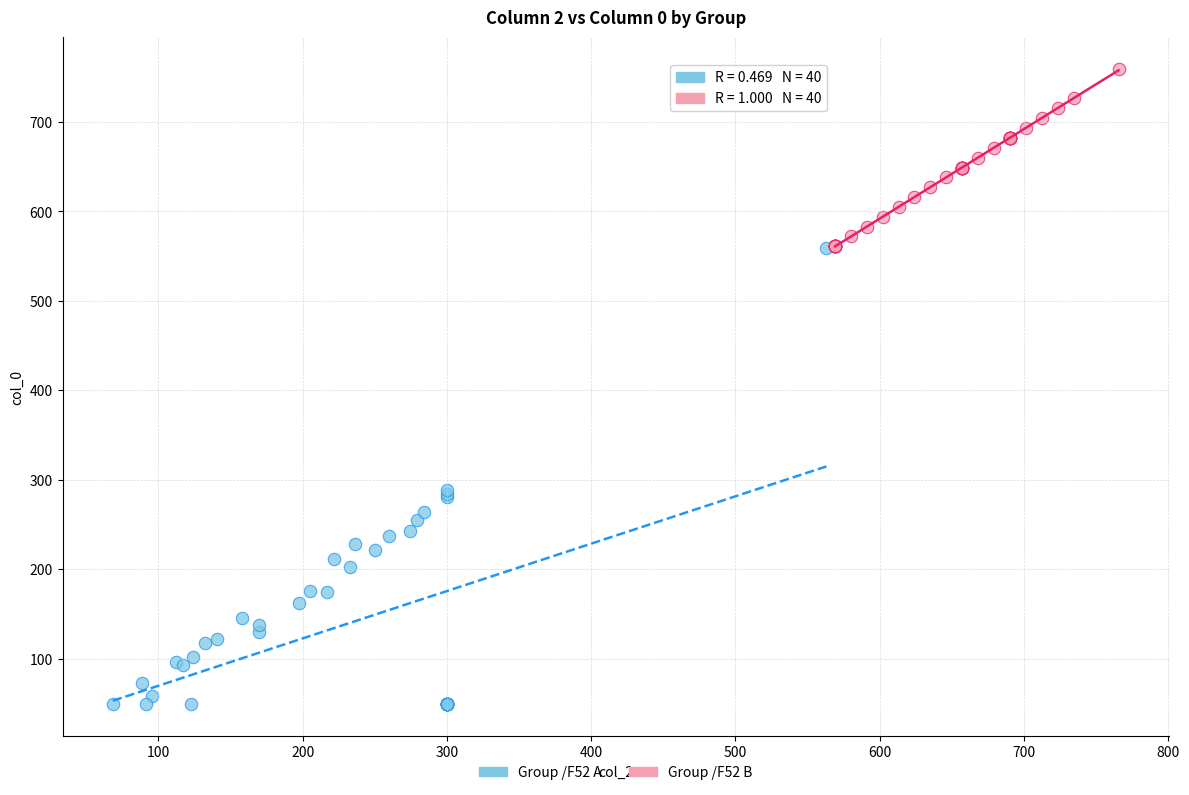

Which series has the widest spread of Y values?

Group /F52 A